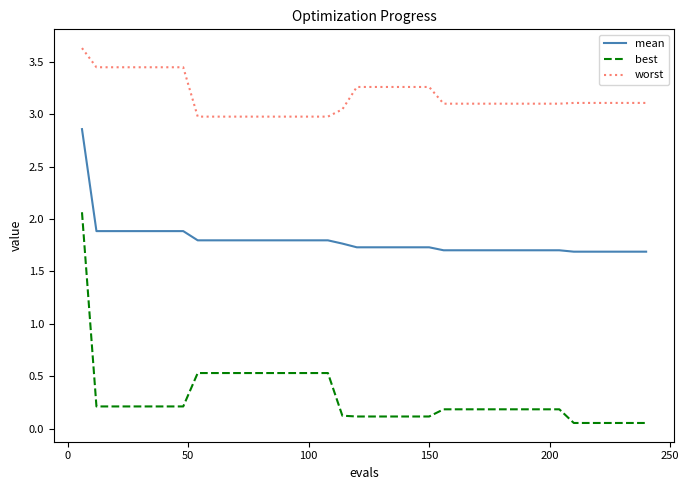

Which series has the largest total across all categories?

worst